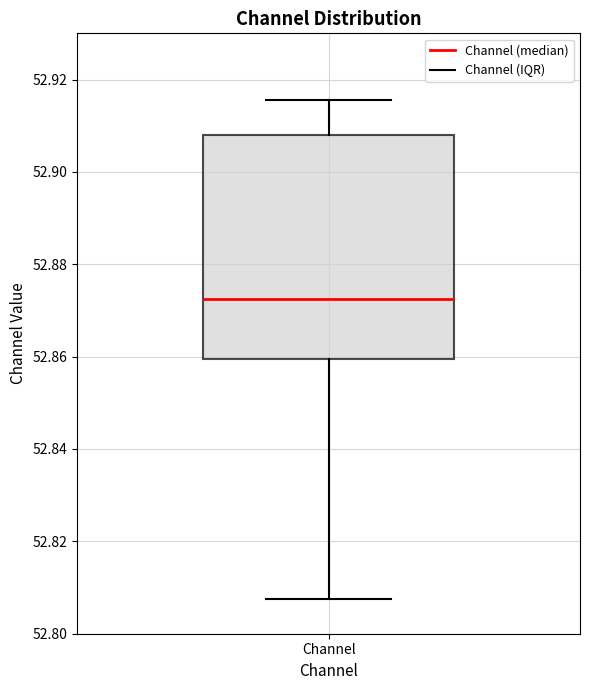

Read this box plot against the y-axis: the position of the median line, the range covered by the box, and the ends of both whiskers. The values are not printed on the chart, so give them approximately, as read against the axis.

median 52.872, box 52.860 to 52.908, whiskers 52.808 to 52.916